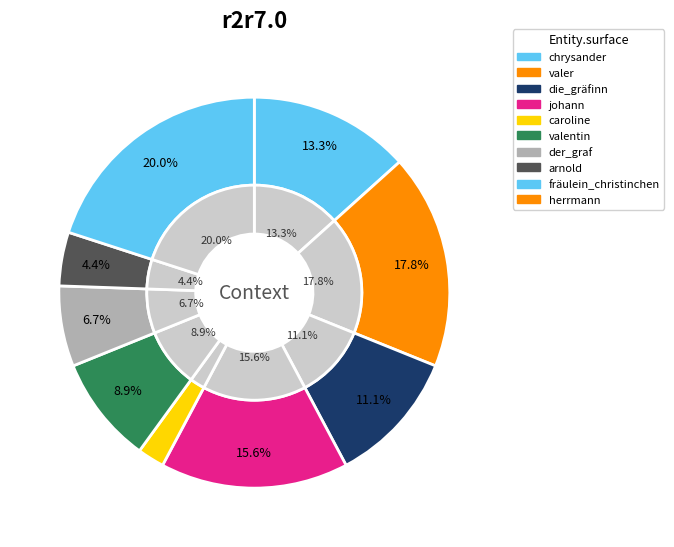

To the nearest percent, what is the average slice percentage?

10%